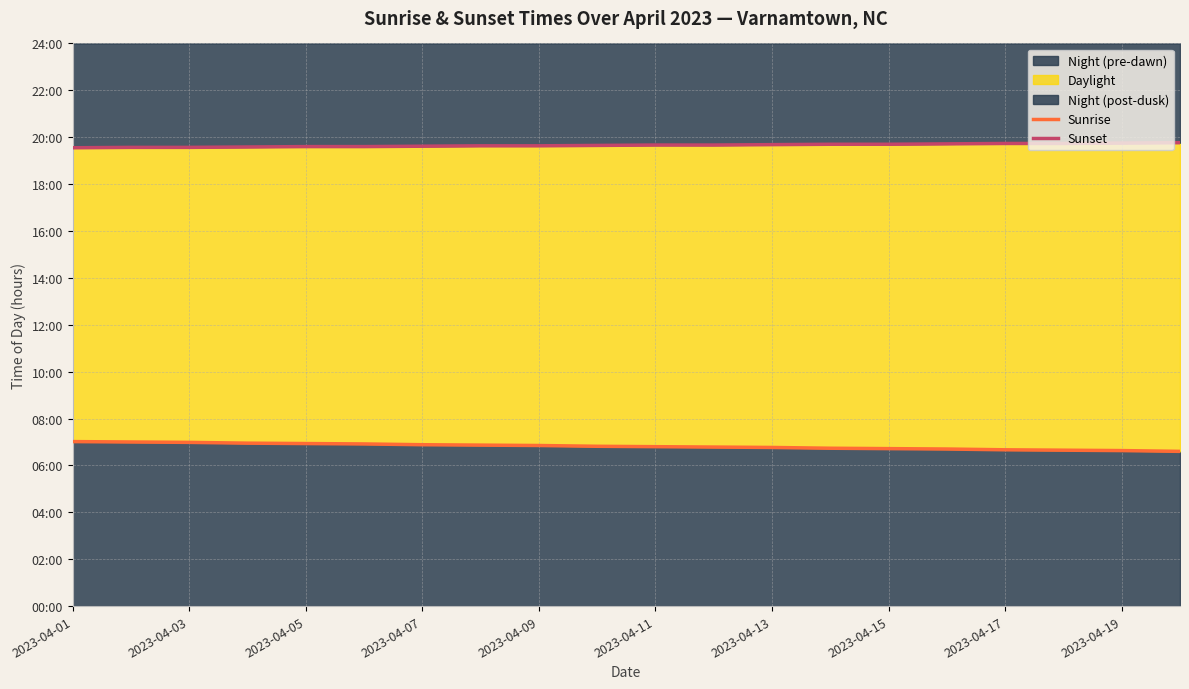

Which series has the widest spread of values?

Sunrise